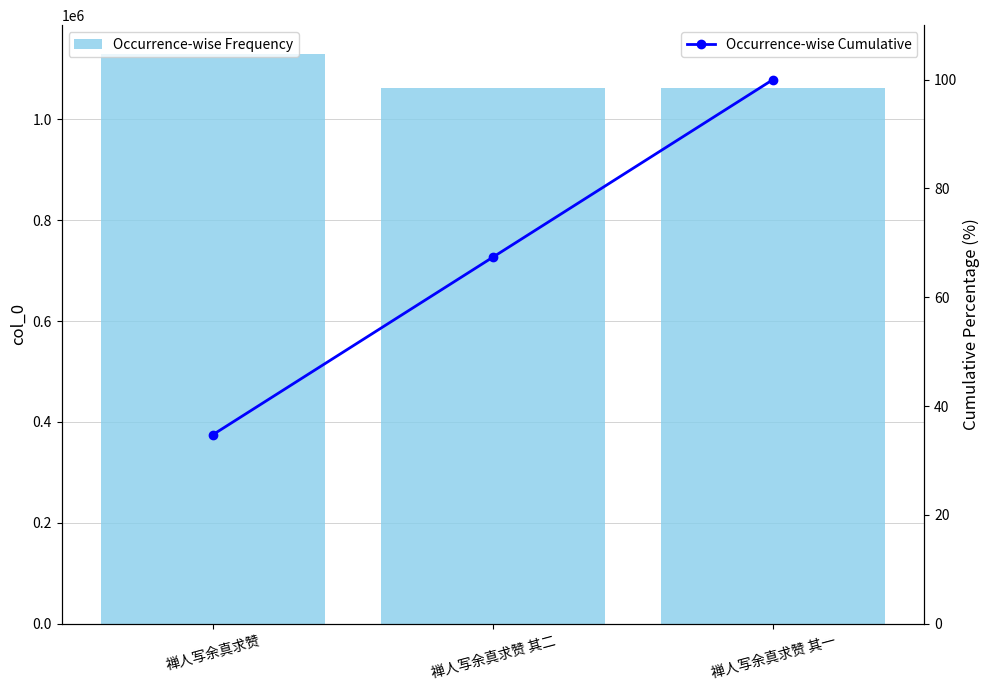

What is the value of the col_0 bar at the 1st from the left?

1130362.0